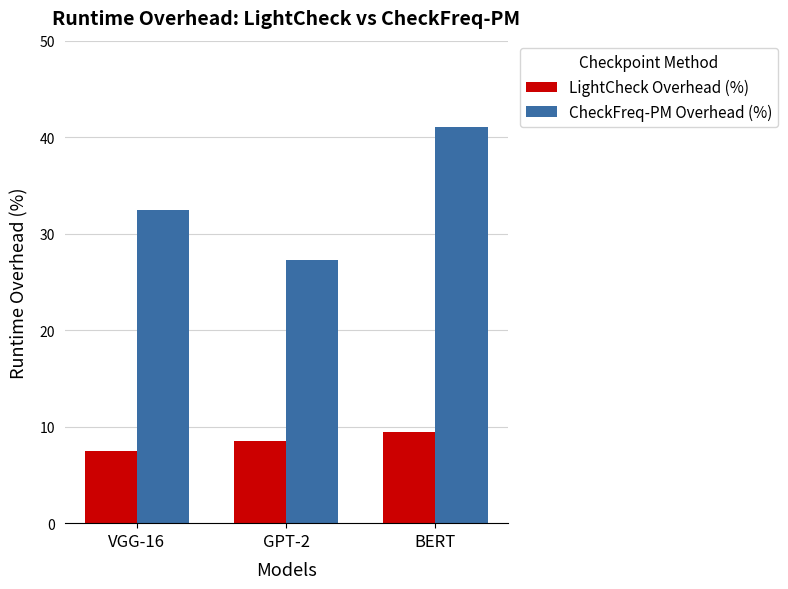

Which series changed the most between VGG-16 and GPT-2?

CheckFreq-PM Overhead (%)